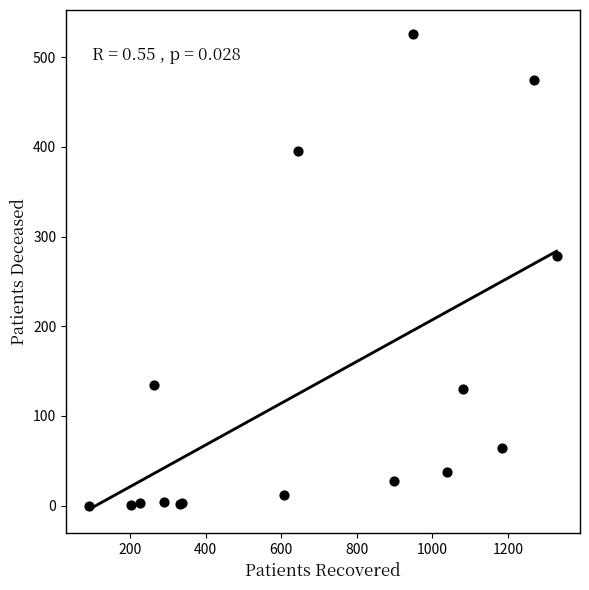

What Y value in the scatter plot is closest to 263?

278